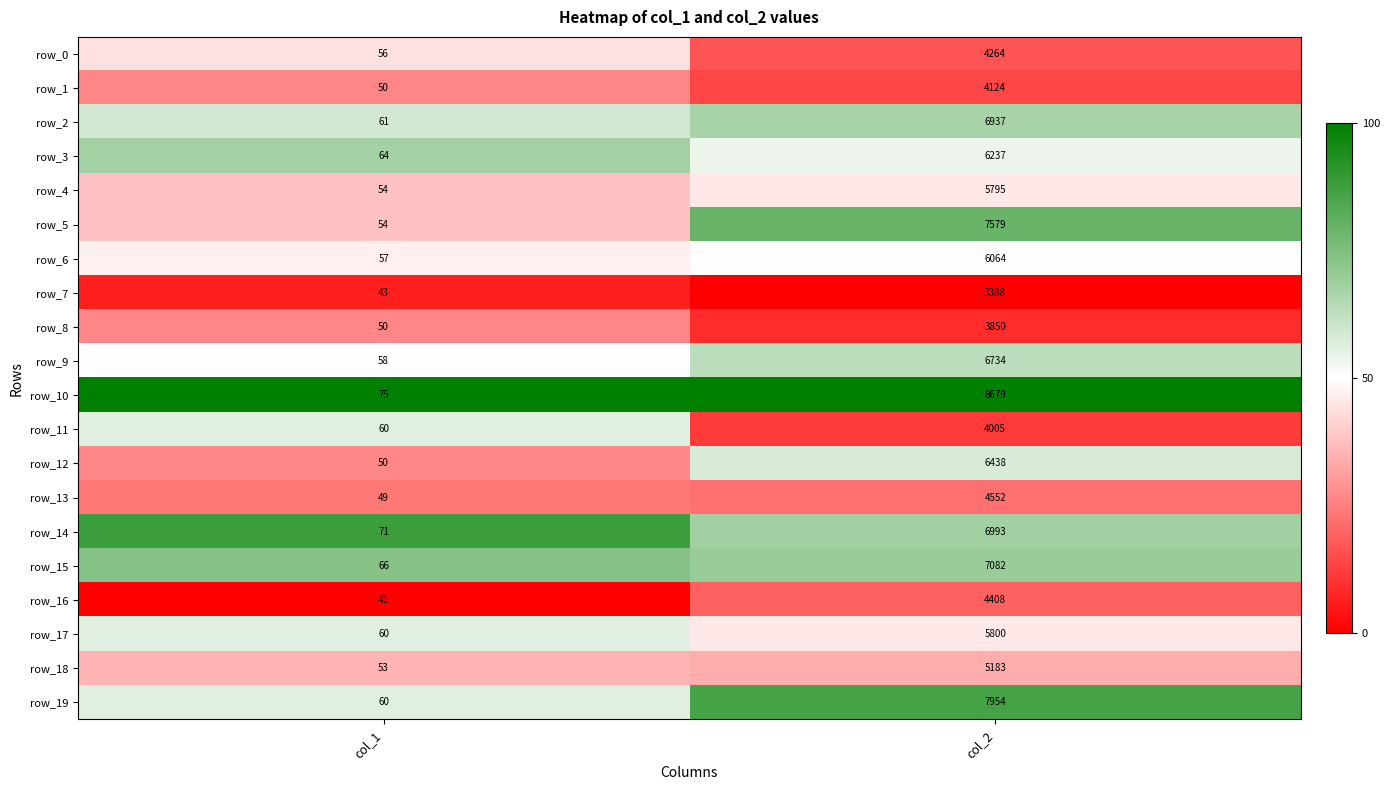

What is the total value across all series at col_1?

1132